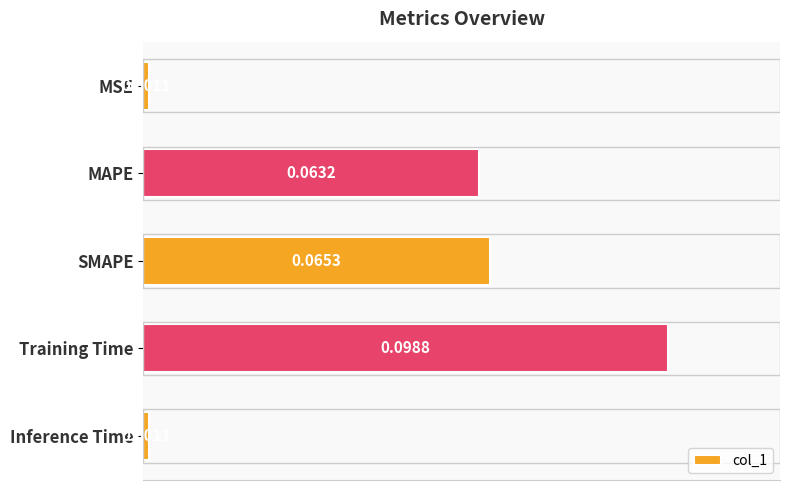

Which category has the highest value across all series?

Training Time